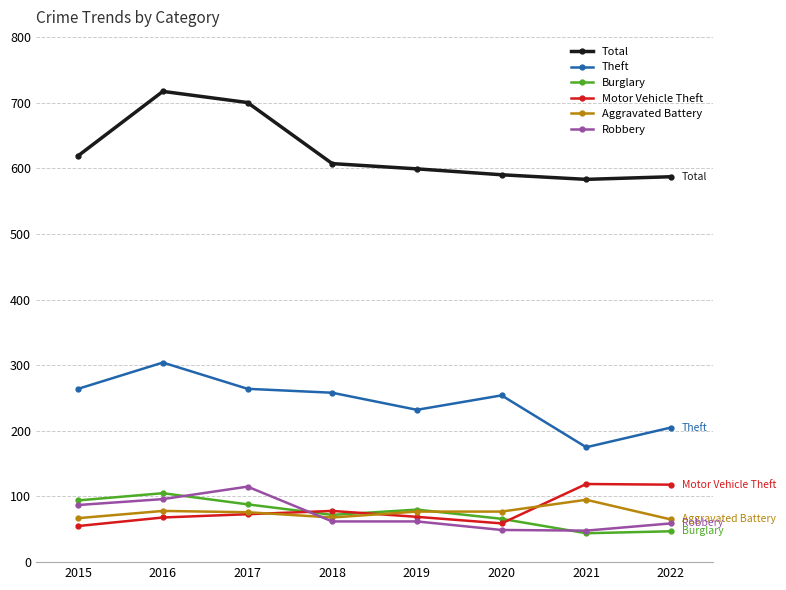

What is the maximum value for Aggravated Battery?

95